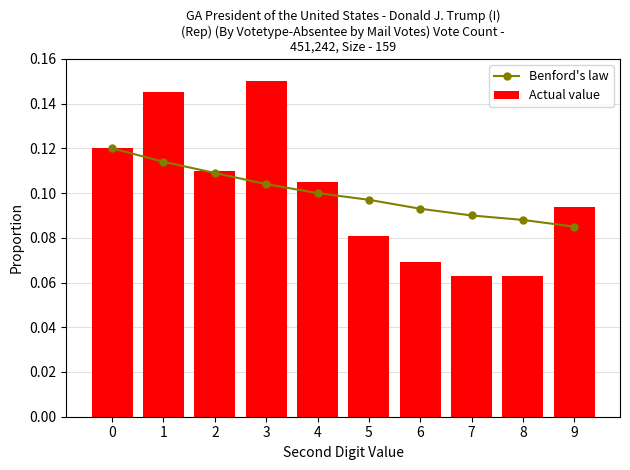

Does the chart contain any negative values?

No